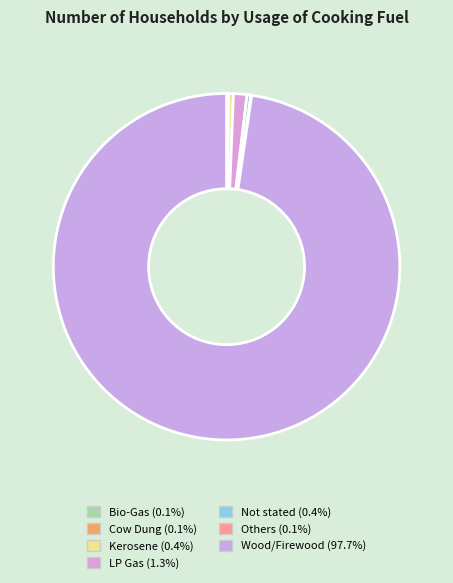

Between Not stated and Wood/Firewood, which is larger?

Wood/Firewood